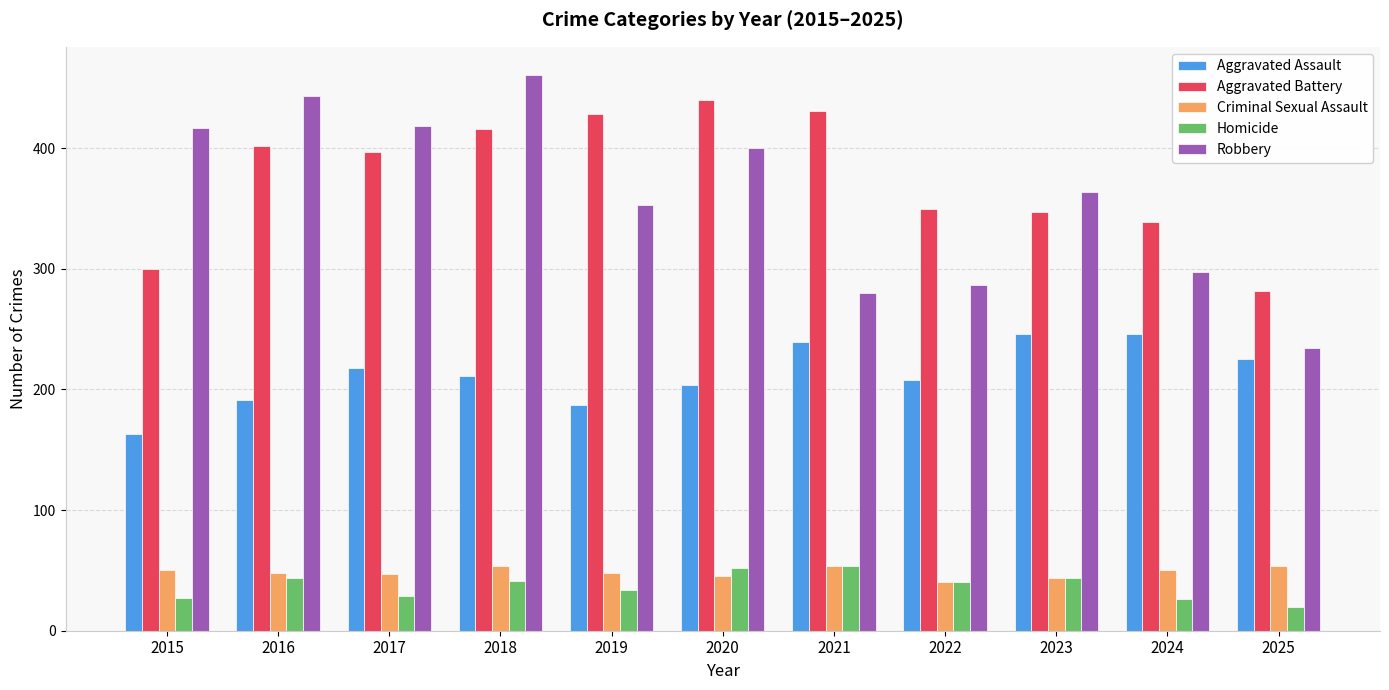

How many bars are there in each group?

5